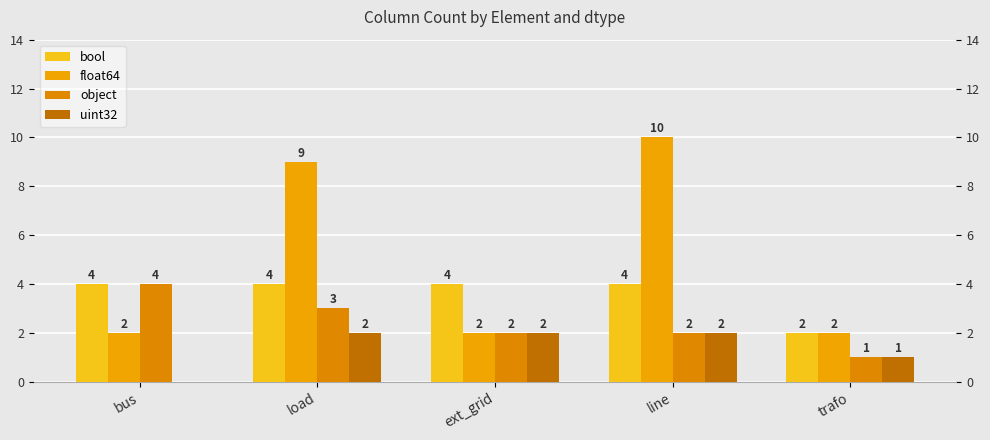

At which label does bool reach its peak?

bus